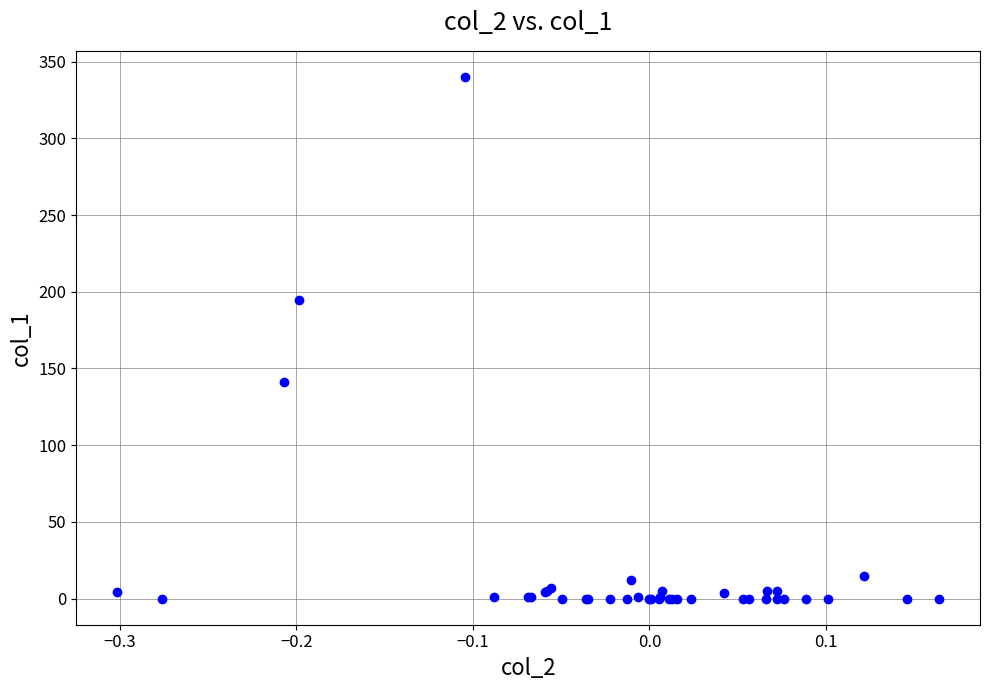

What Y value in the scatter plot is closest to 170?

194.7